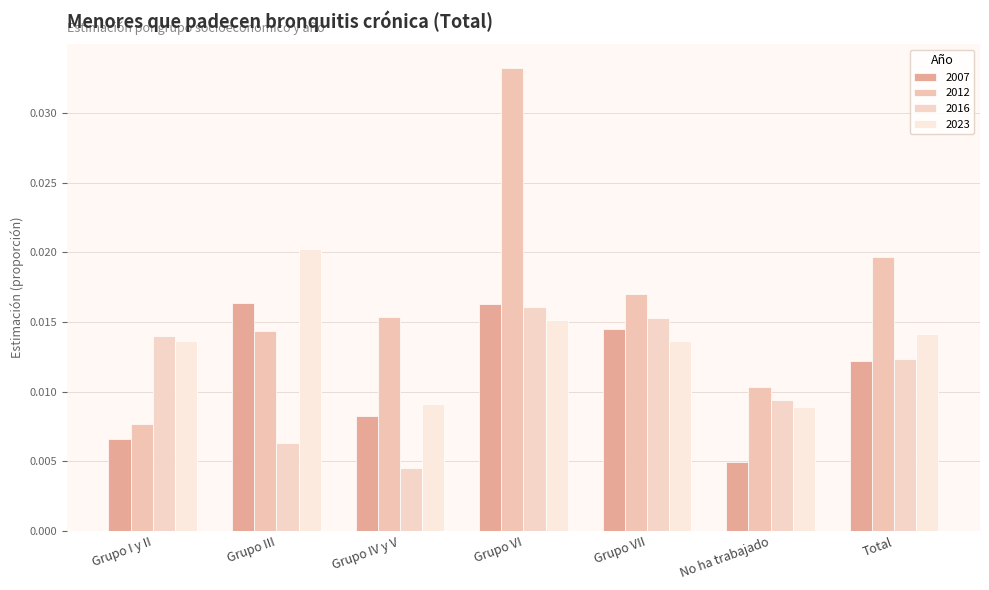

What position from the left is Grupo III?

2